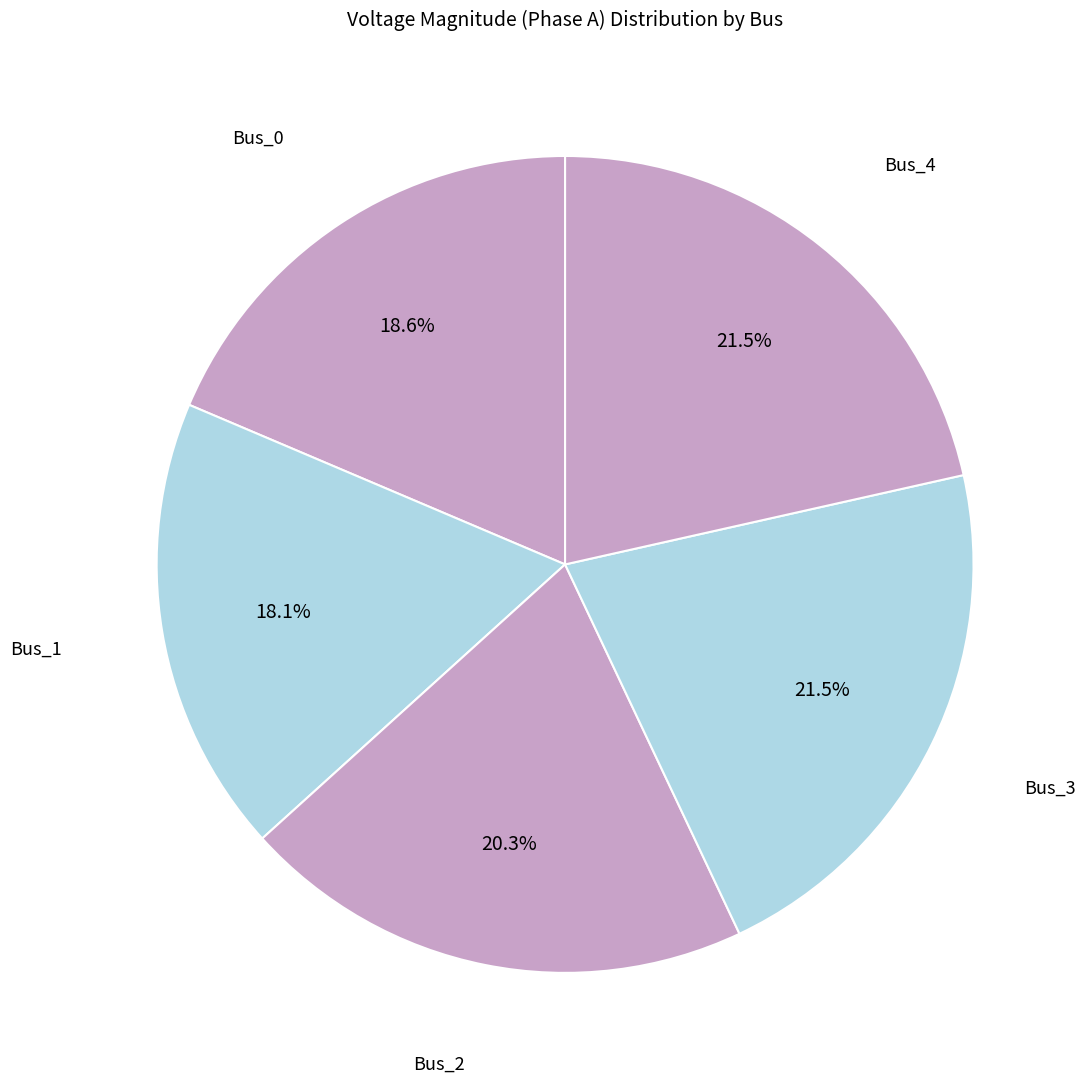

How many slices are in this pie chart?

5